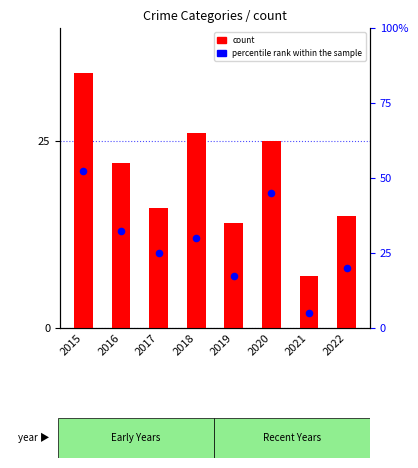

Which series reaches the minimum Y coordinate?

percentile rank within the sample